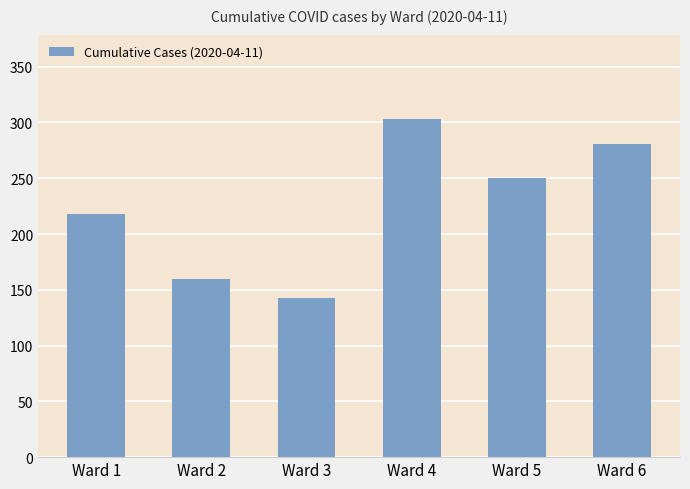

Approximately how many times larger is the value at Ward 1 compared to Ward 2?

1.4